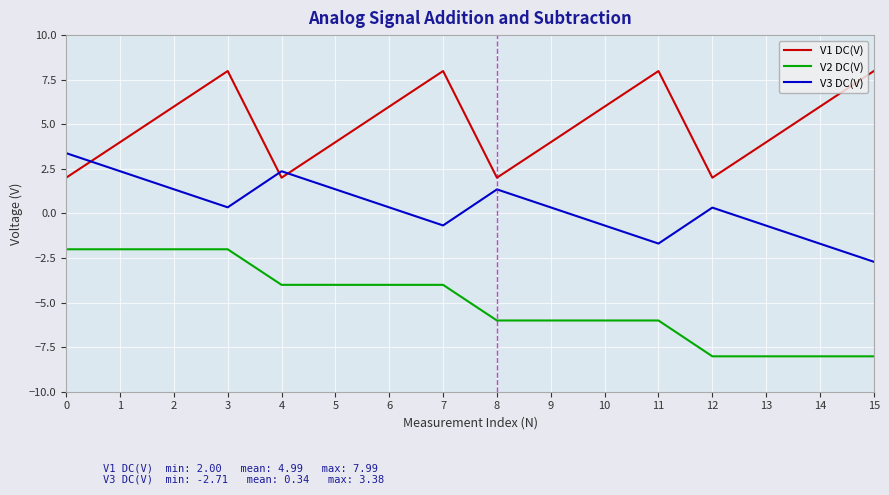

Read the V3 DC(V) value at 12.

0.3